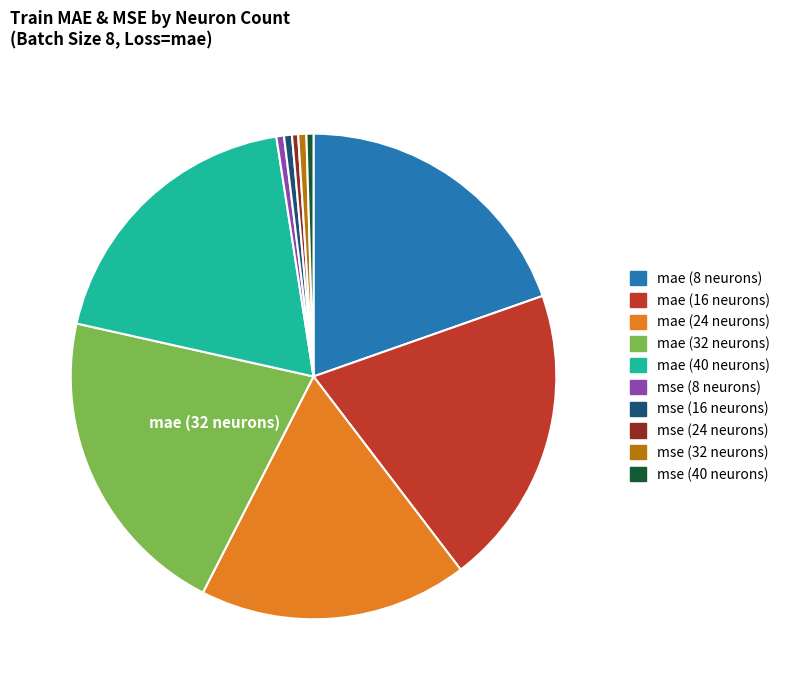

Is there a majority slice in this chart?

No